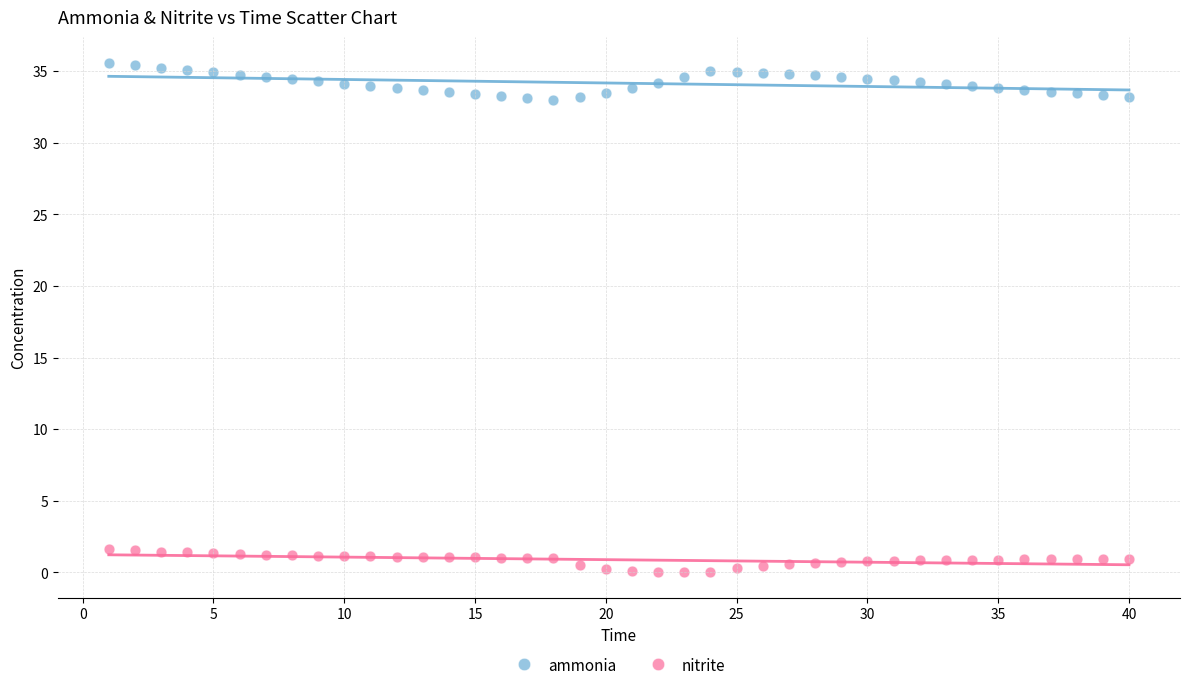

Which series contains the lowest Y value?

nitrite